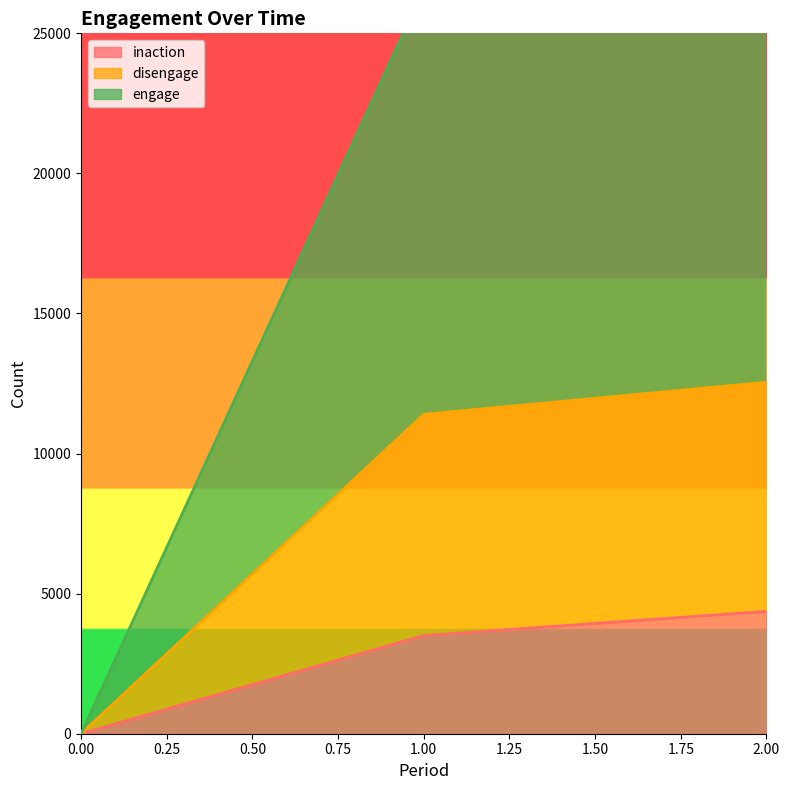

True or false: disengage has a value of 7430 at 0.

False